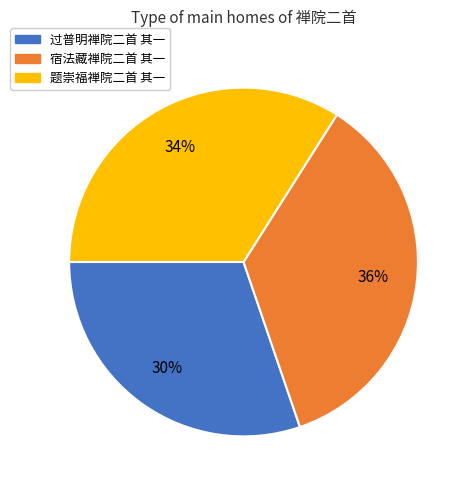

Which has a higher value, 宿法藏禅院二首 其一 or 过普明禅院二首 其一?

宿法藏禅院二首 其一